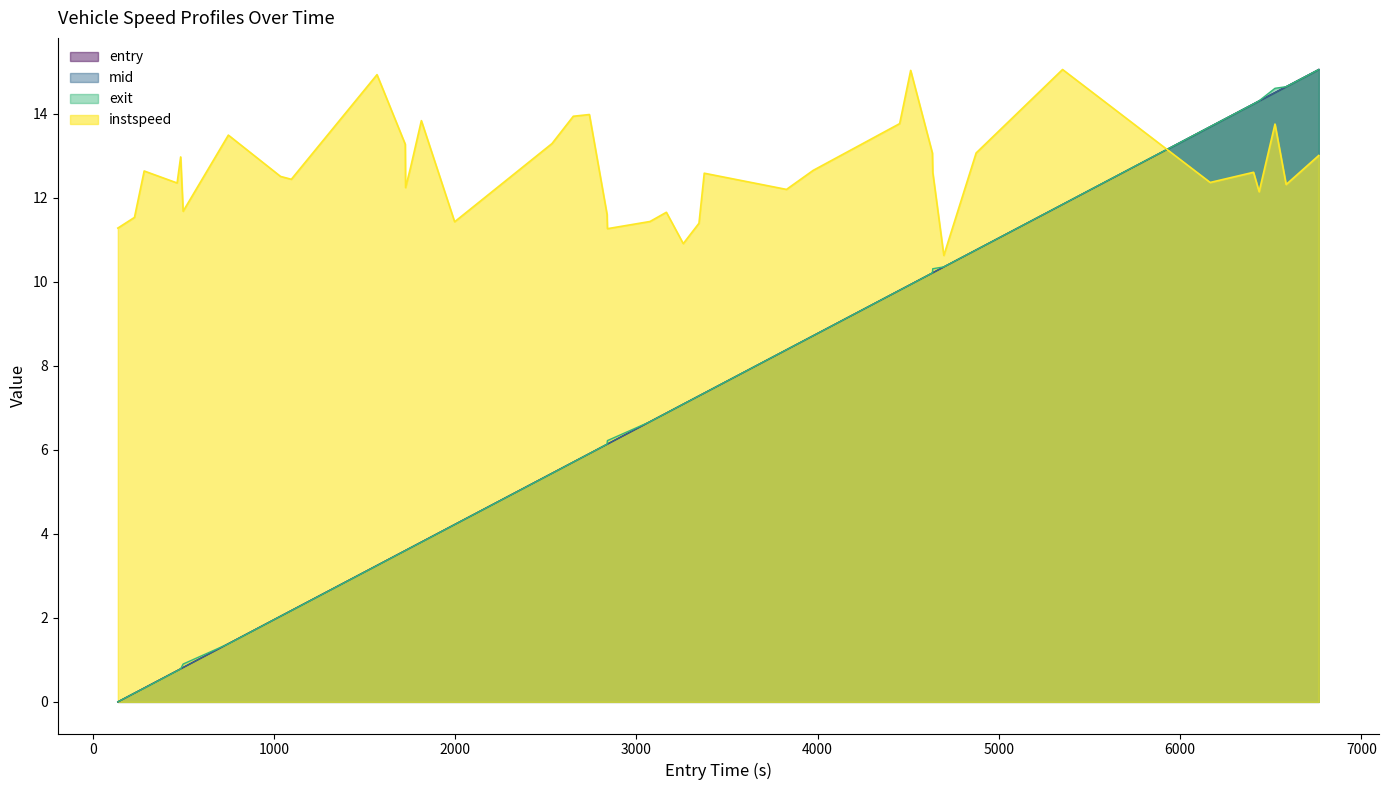

Is it true that entry equals 0.7 at exit?

True